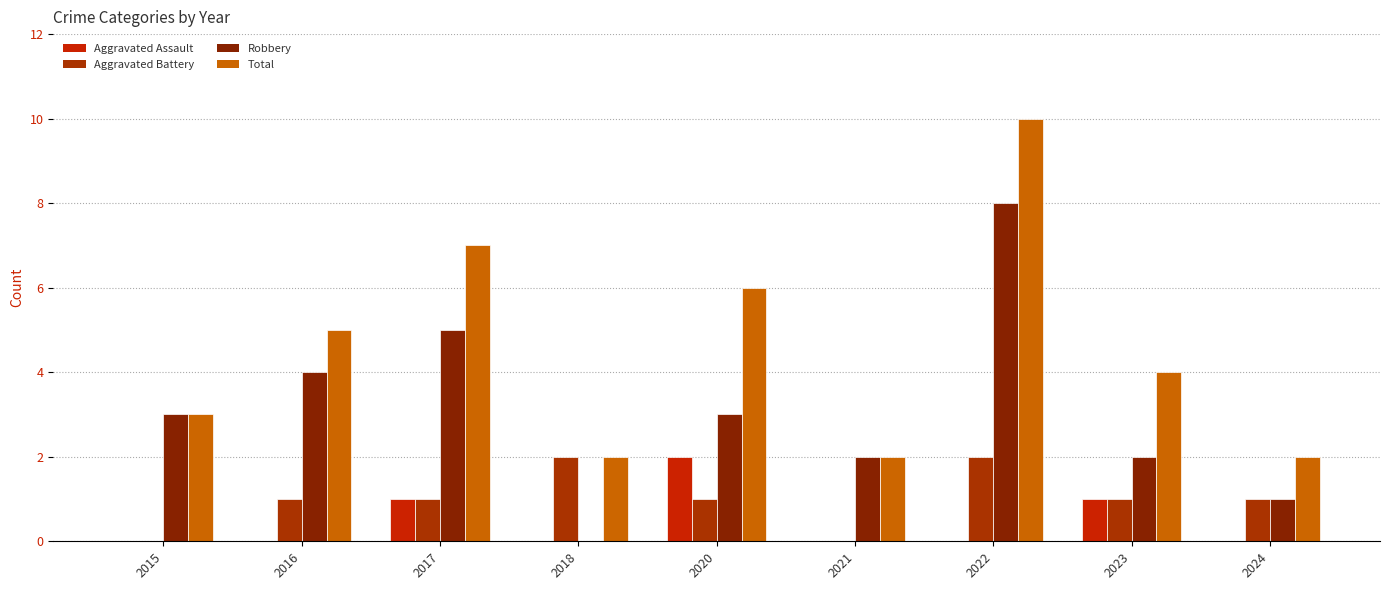

Reading left to right, transcribe all the data shown in this chart.

Aggravated Assault: 0	0	1	0	2	0	0	1	0
Aggravated Battery: 0	1	1	2	1	0	2	1	1
Robbery: 3	4	5	0	3	2	8	2	1
Total: 3	5	7	2	6	2	10	4	2